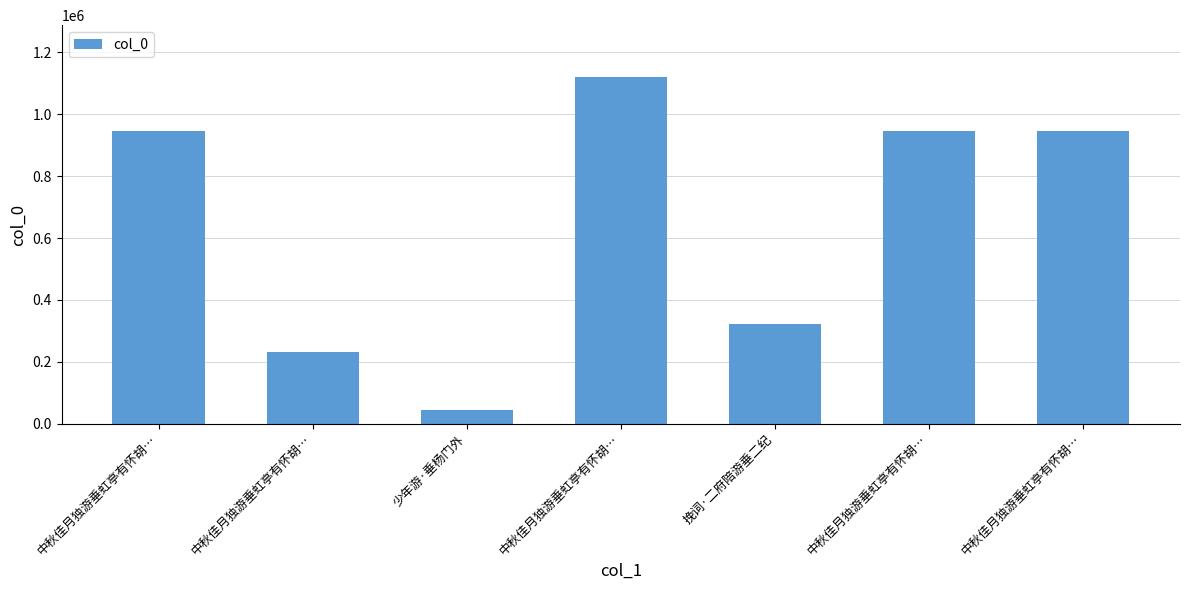

Where does the data first go above 946744?

中秋佳月独游垂虹亭有怀胡…